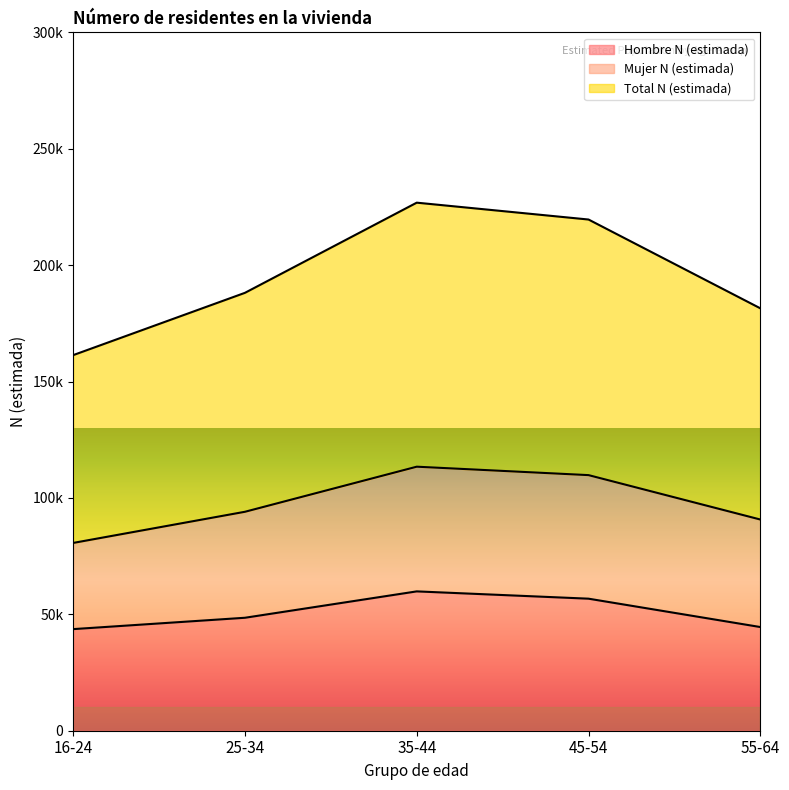

Does the chart display data point markers on the line(s)?

No